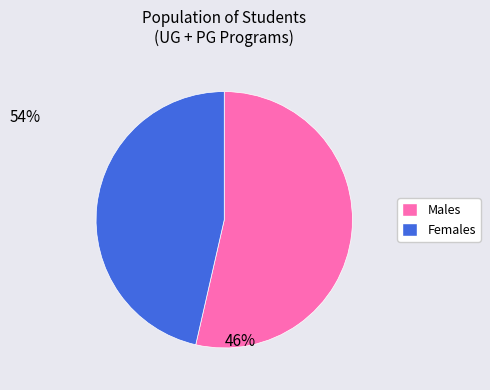

Is there any slice that represents more than half of the pie?

Yes